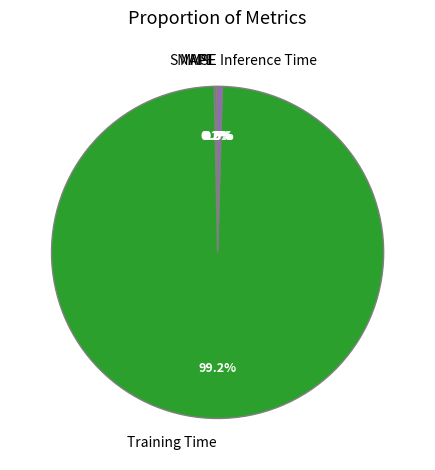

Which slice represents more than half of the pie?

Training Time